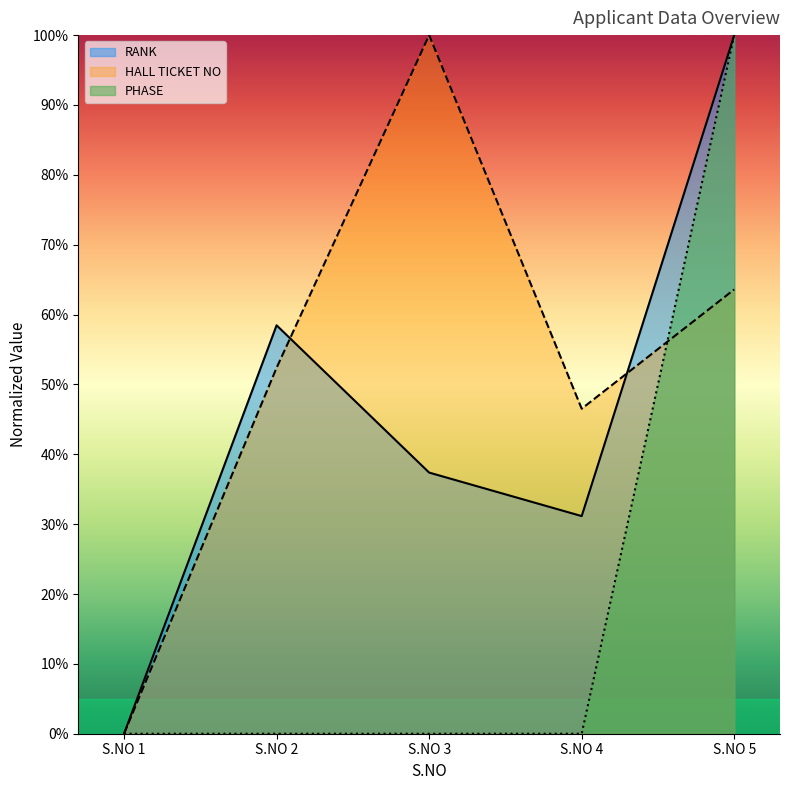

What are all the series names shown in the legend?

RANK, HALL TICKET NO, PHASE